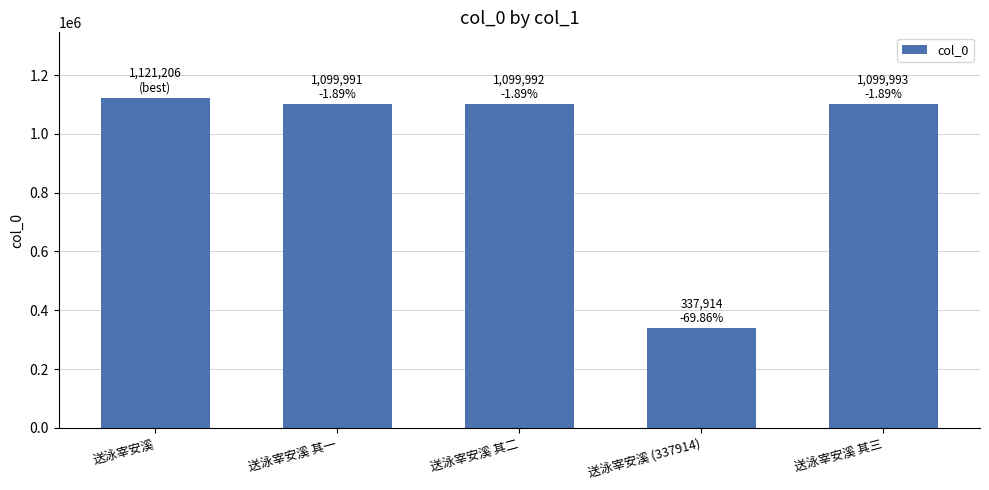

What position from the left is 送泳宰安溪 (337914)?

4